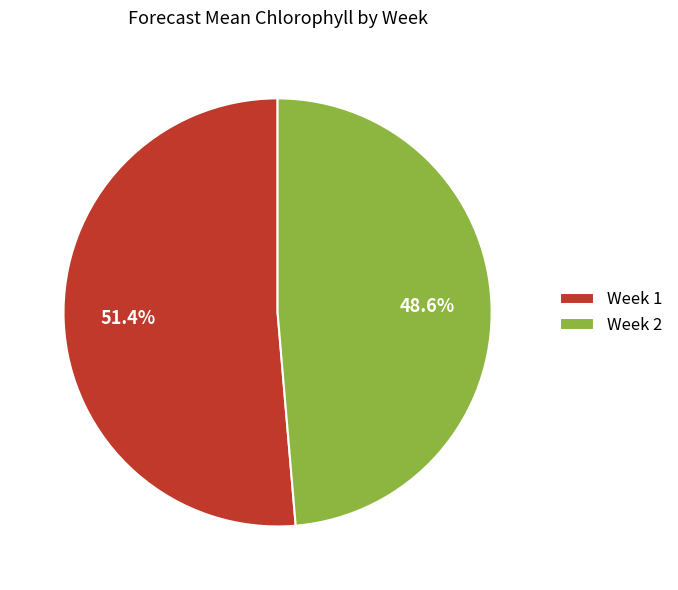

What is the largest slice in the pie chart?

Week 1